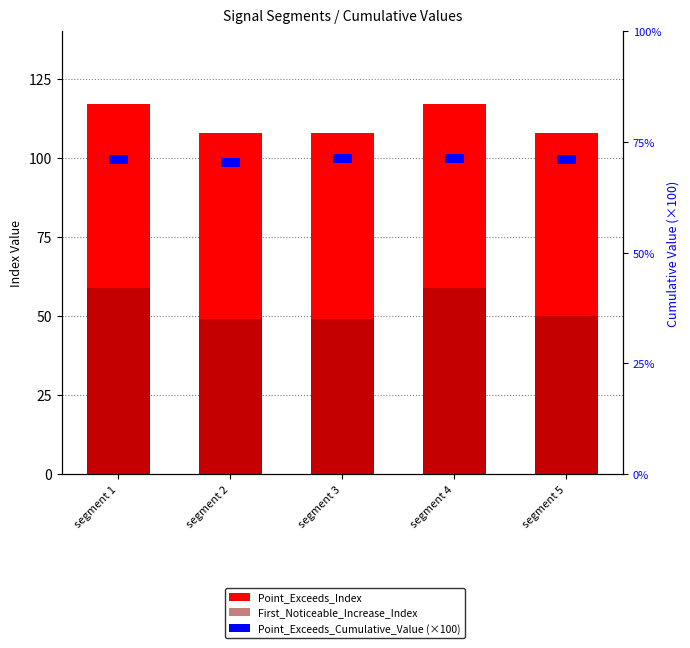

Does the chart contain any negative values?

No